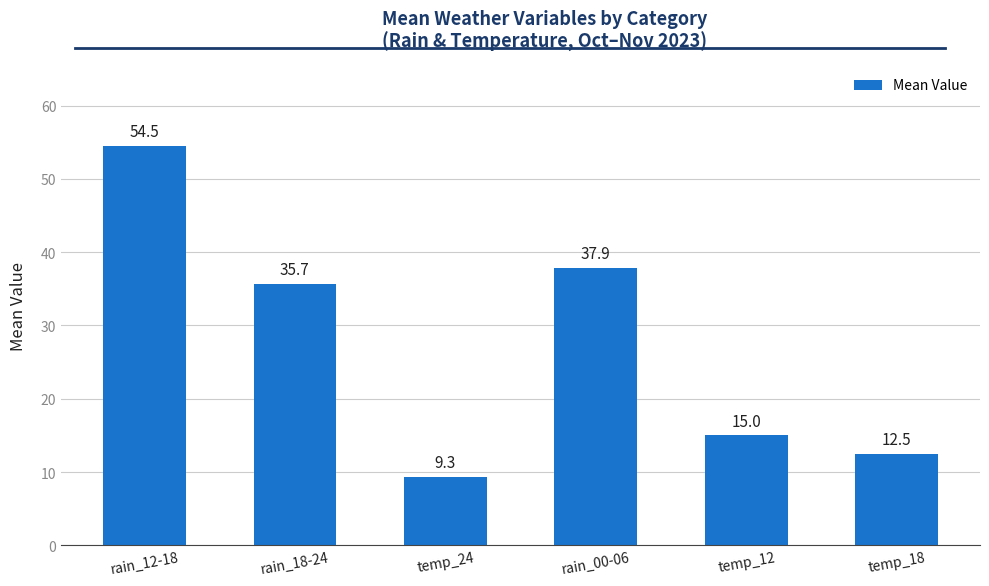

What is the approximate value at temp_12?

15.0